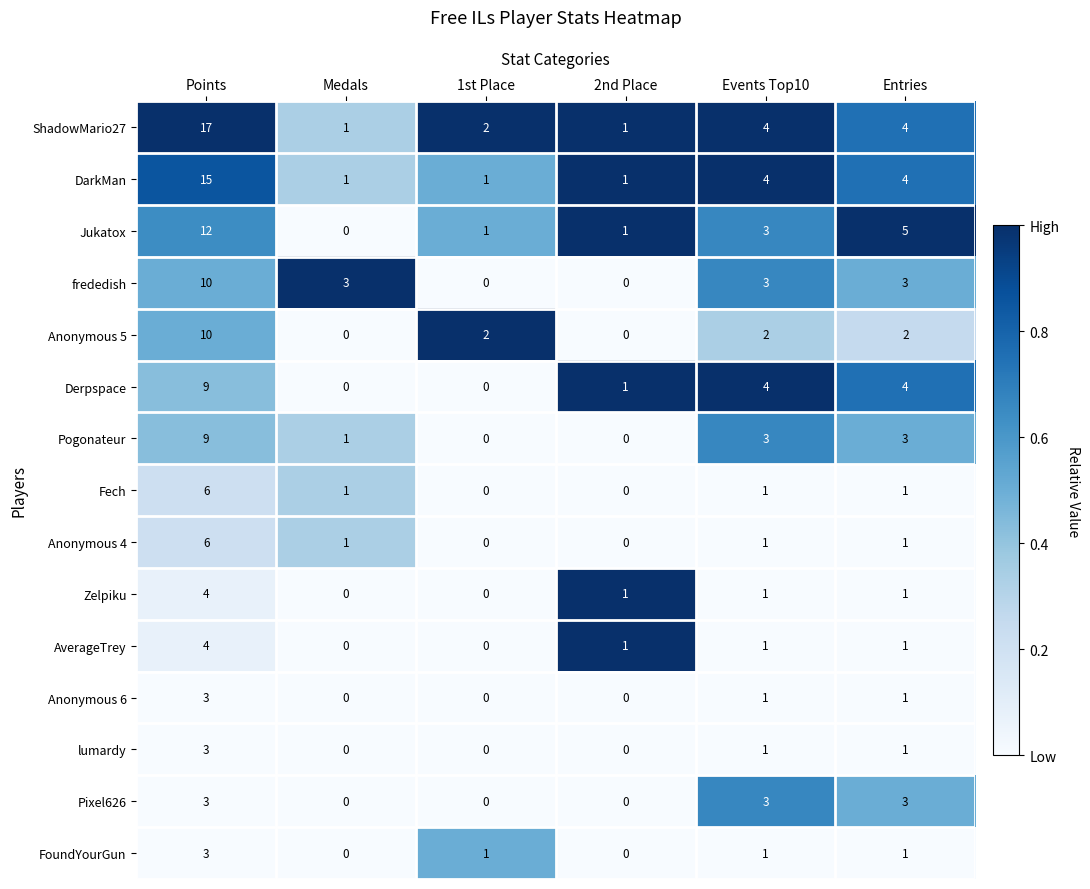

Which series has the widest spread of values?

ShadowMario27